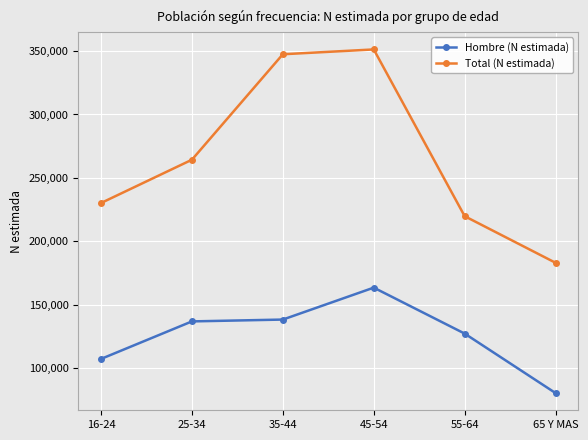

What is the average value of the Total (N estimada) series?

266035